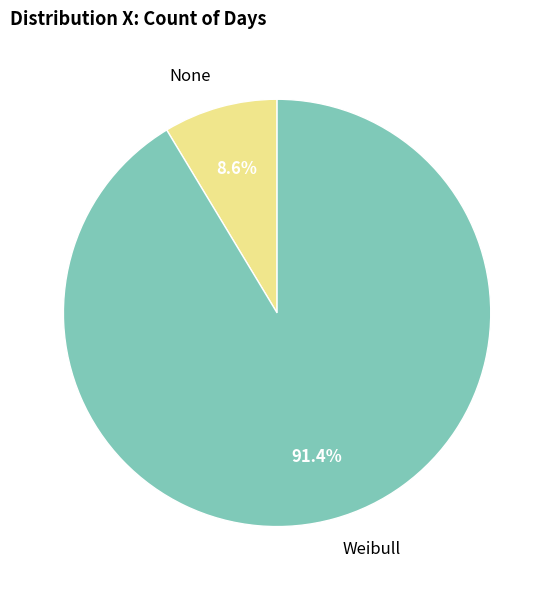

What is the ratio of the value at None to the value at Weibull?

0.1